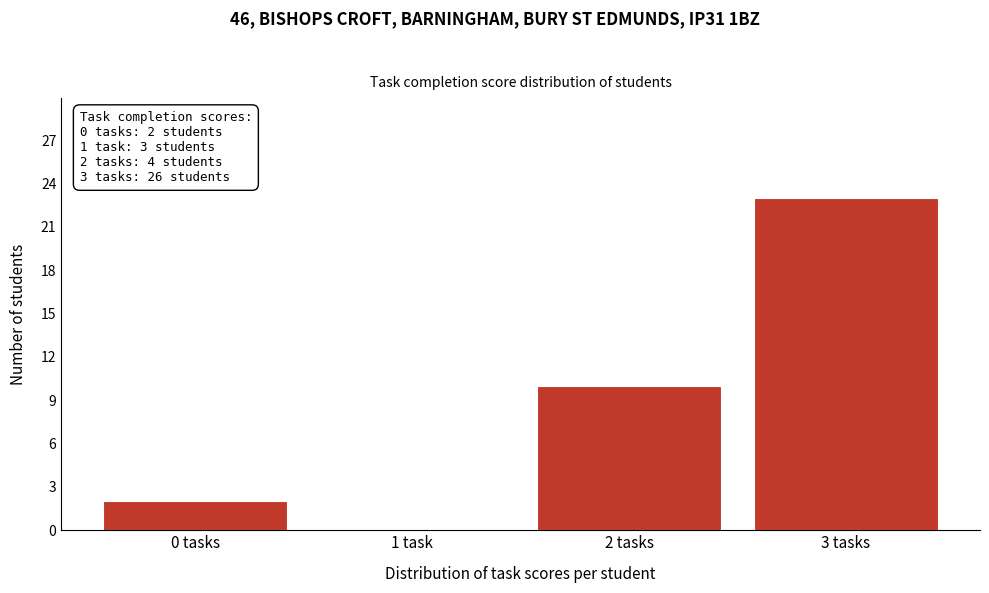

Reading left to right, what are all the values shown in this chart?

0 tasks=2	1 task=0	2 tasks=10	3 tasks=23